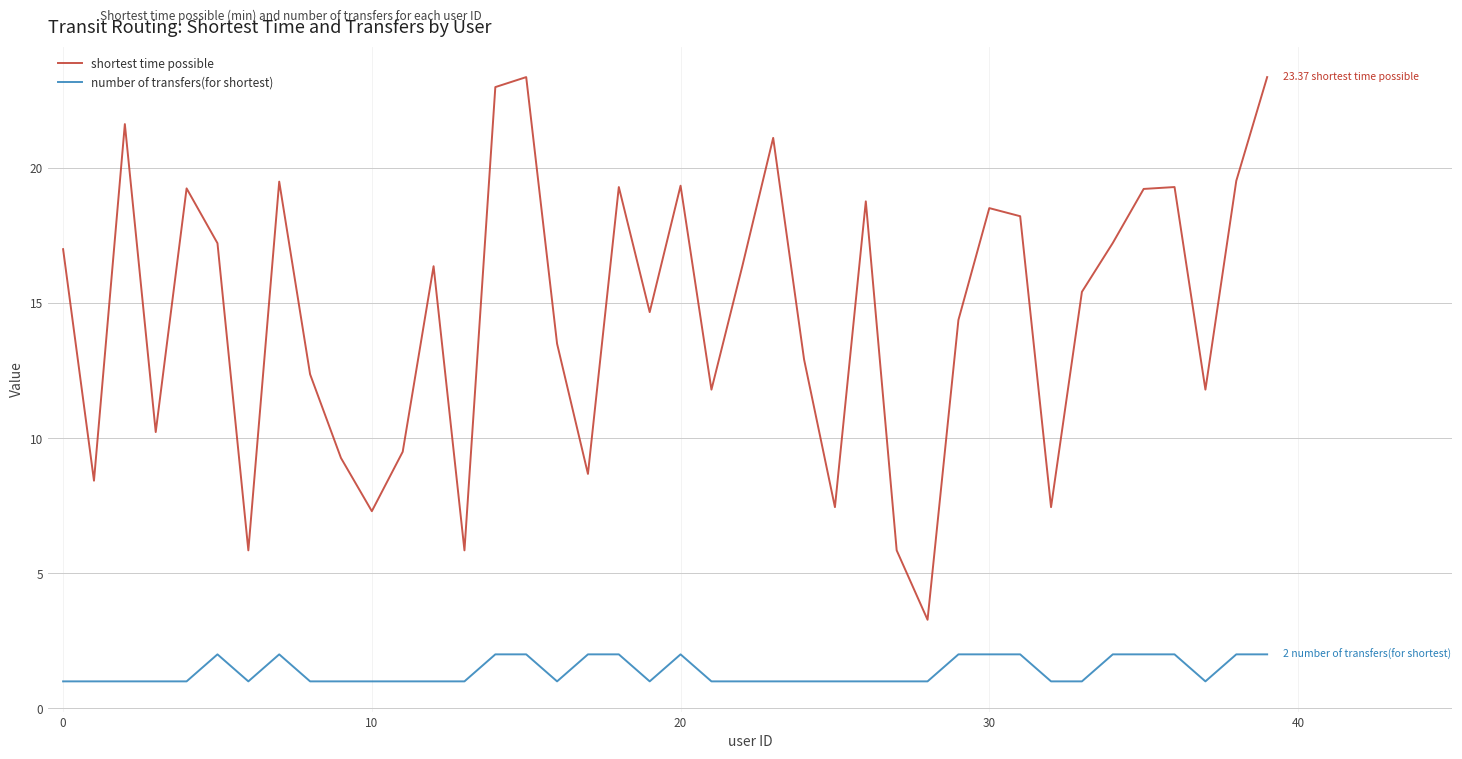

Which series has the largest range (max minus min)?

shortest time possible